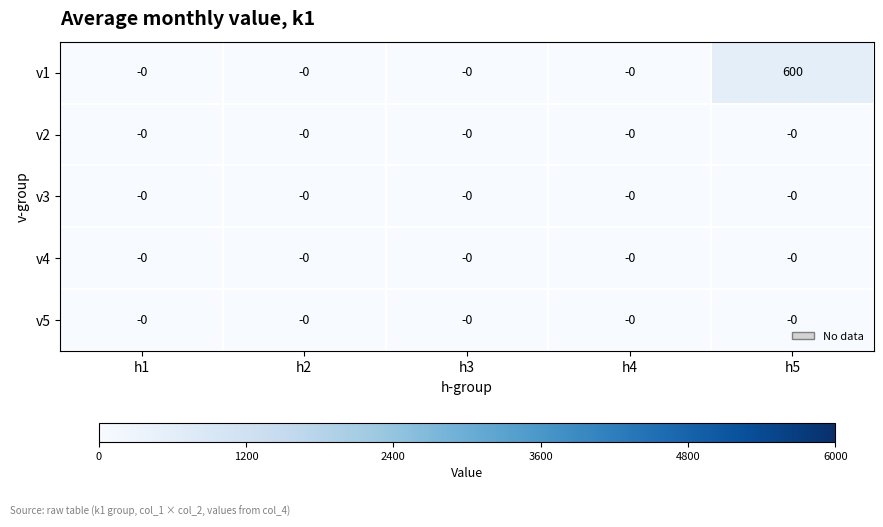

What is the average value of the v1 series?

120